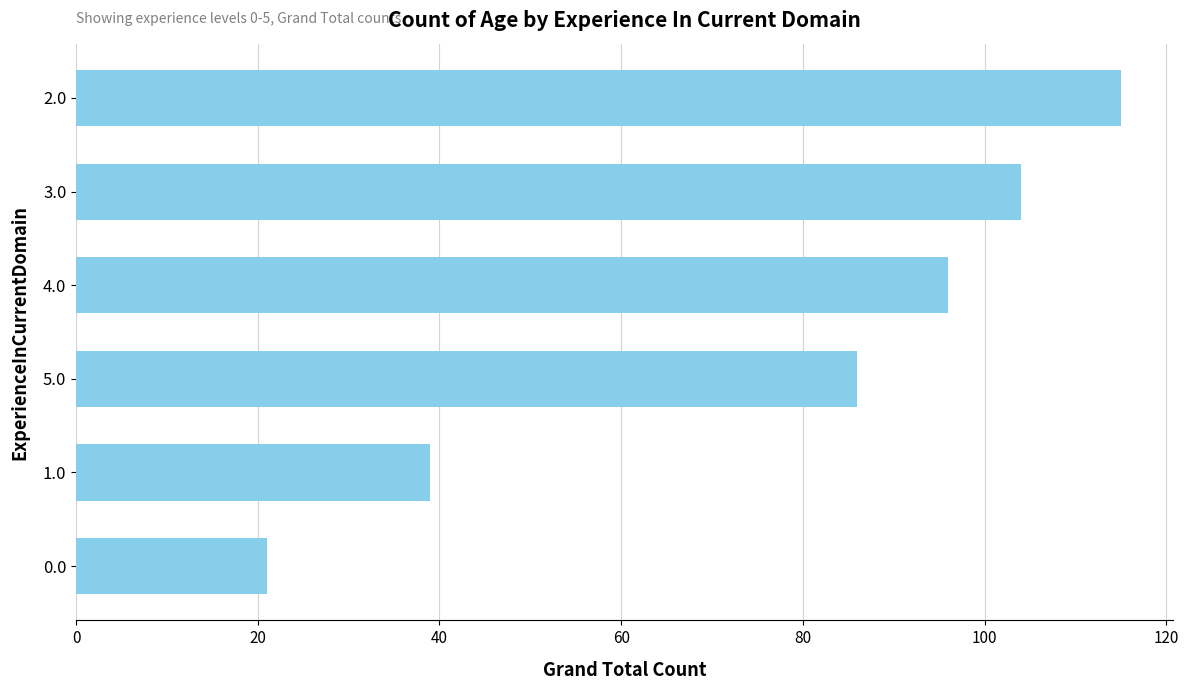

What is the smallest value displayed?

21